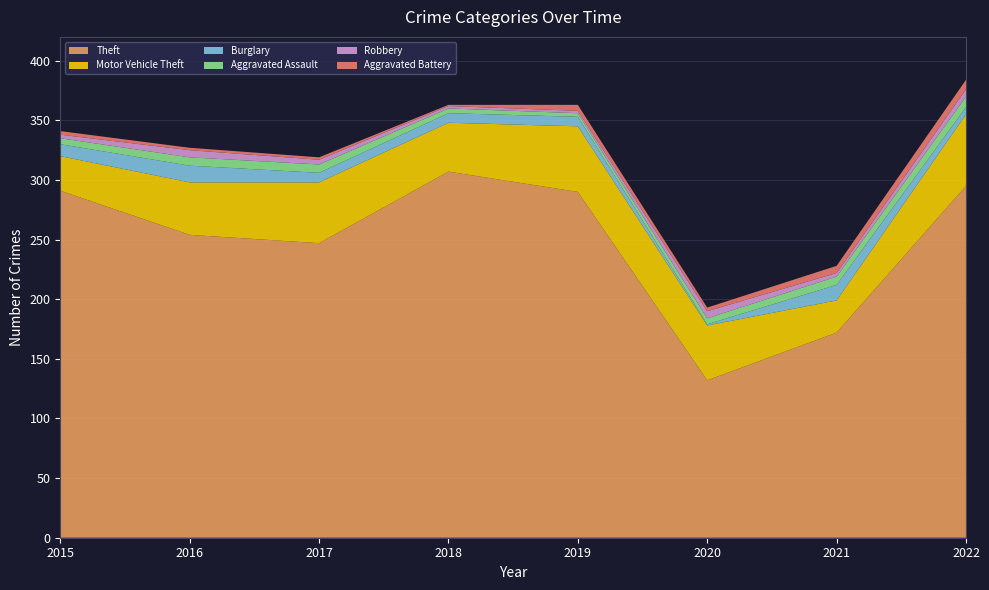

Reading left to right, list all the values displayed in this chart.

Theft: 291	254	247	307	290	132	172	295
Motor Vehicle Theft: 29	44	51	41	55	46	27	60
Burglary: 10	14	8	8	8	1	13	6
Aggravated Assault: 5	7	7	4	3	5	7	9
Robbery: 3	6	4	2	2	6	3	6
Aggravated Battery: 3	2	2	1	5	3	6	8